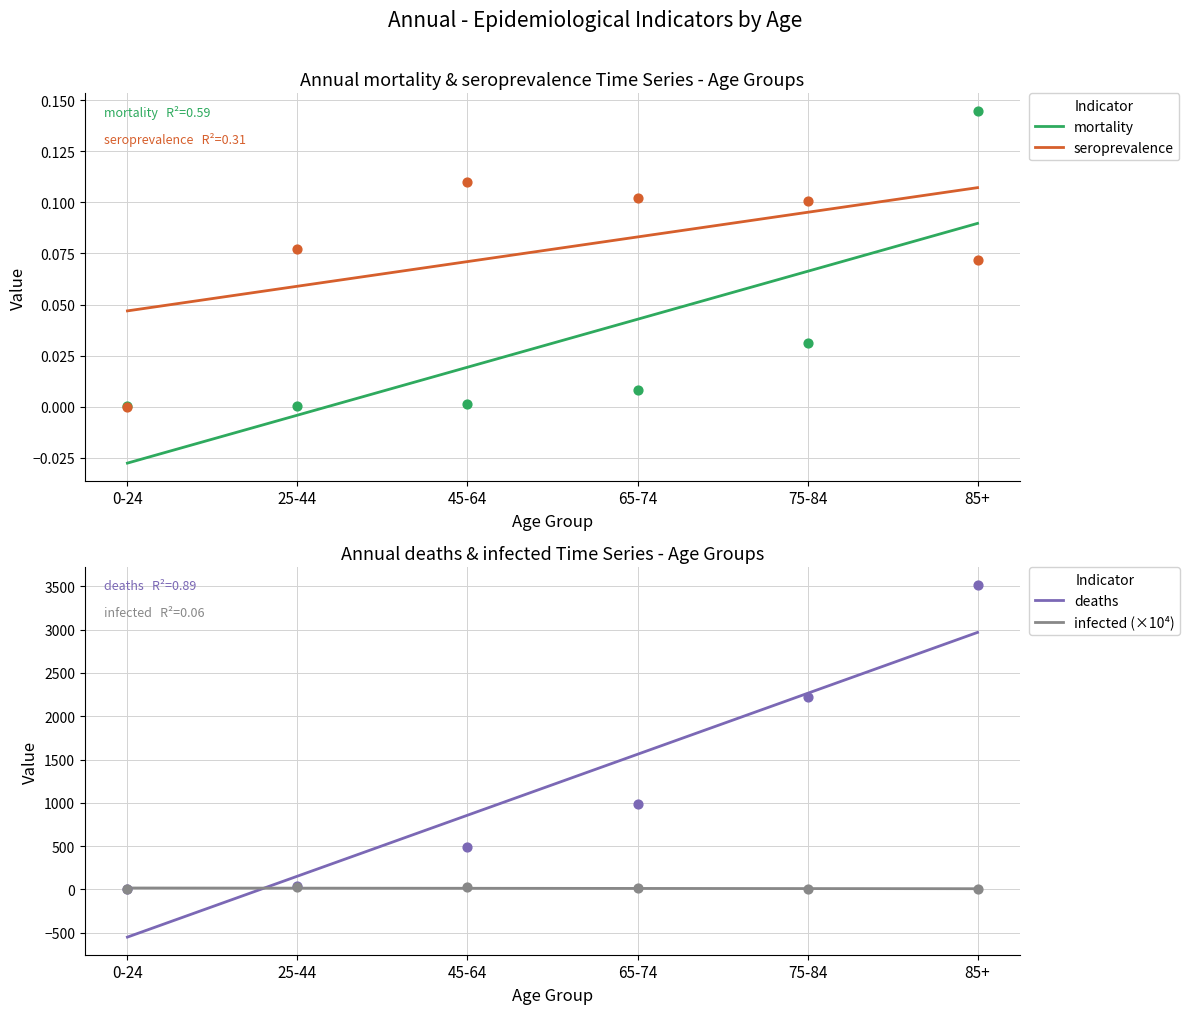

What are all the series names shown in the legend?

mortality, seroprevalence, deaths, infected (×10⁴)